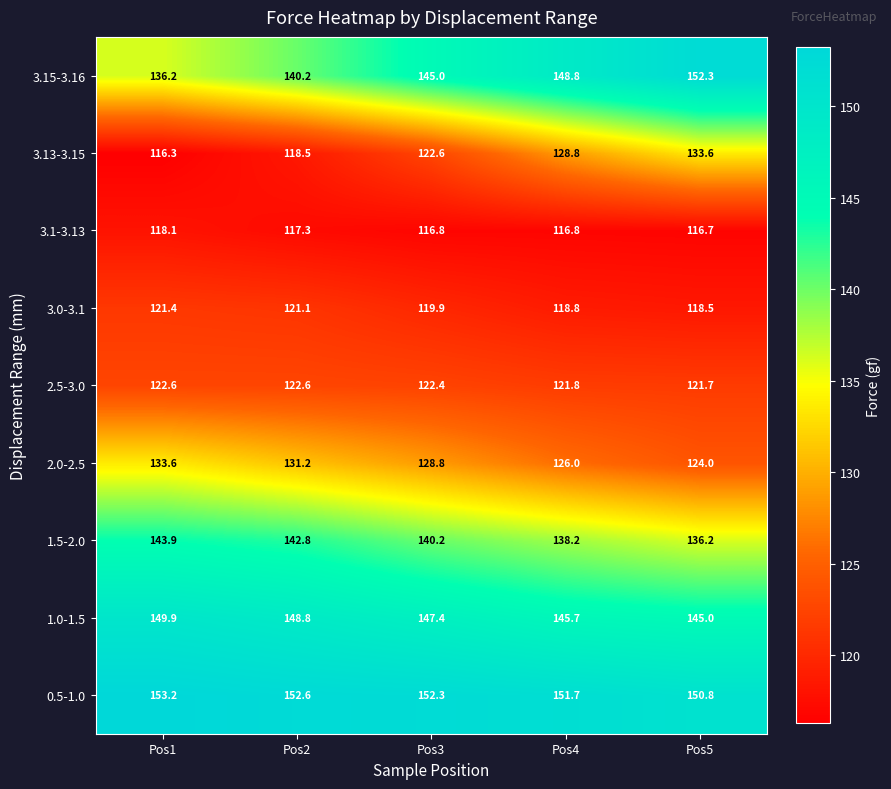

Is it true that 3.1-3.13 equals 116.7 at Pos5?

True